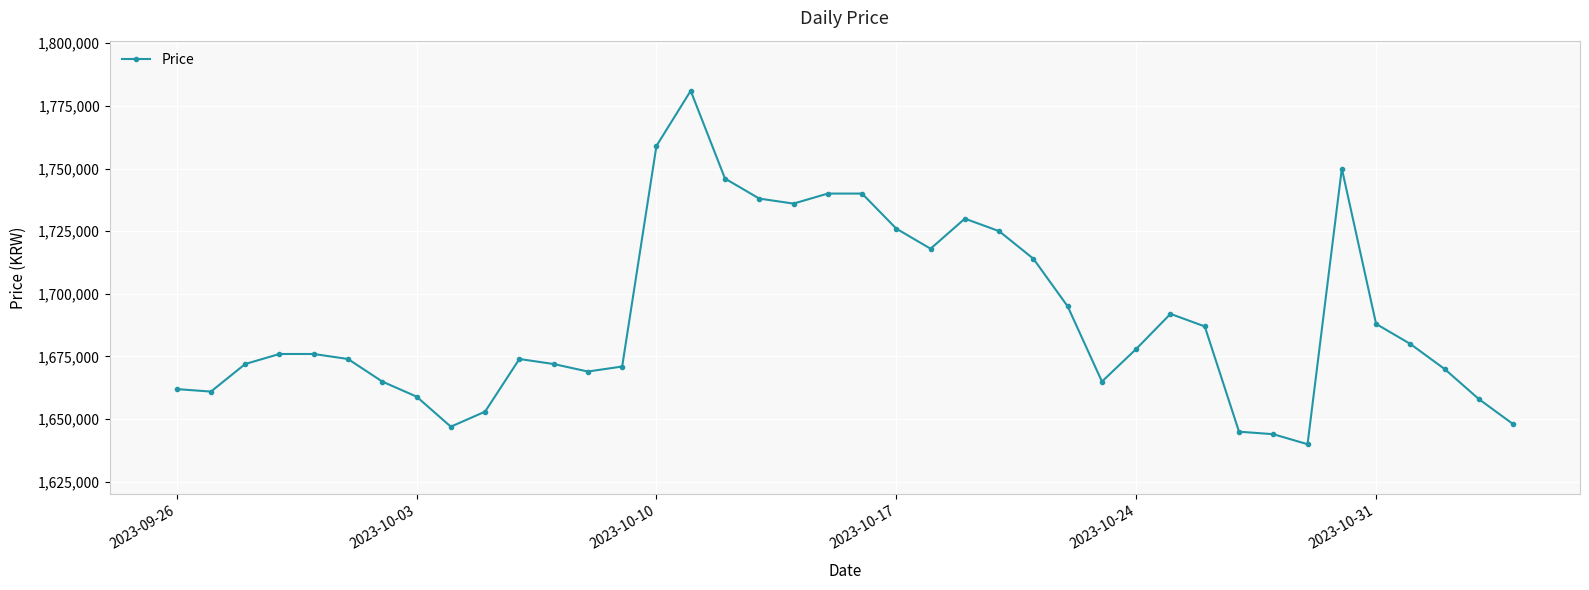

What is the value of the 17th point from the left?

1746000